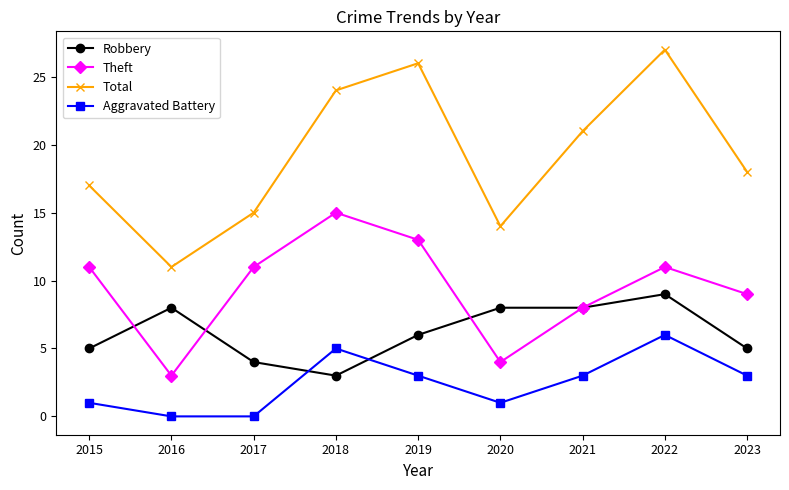

Which series has the largest total across all categories?

Total